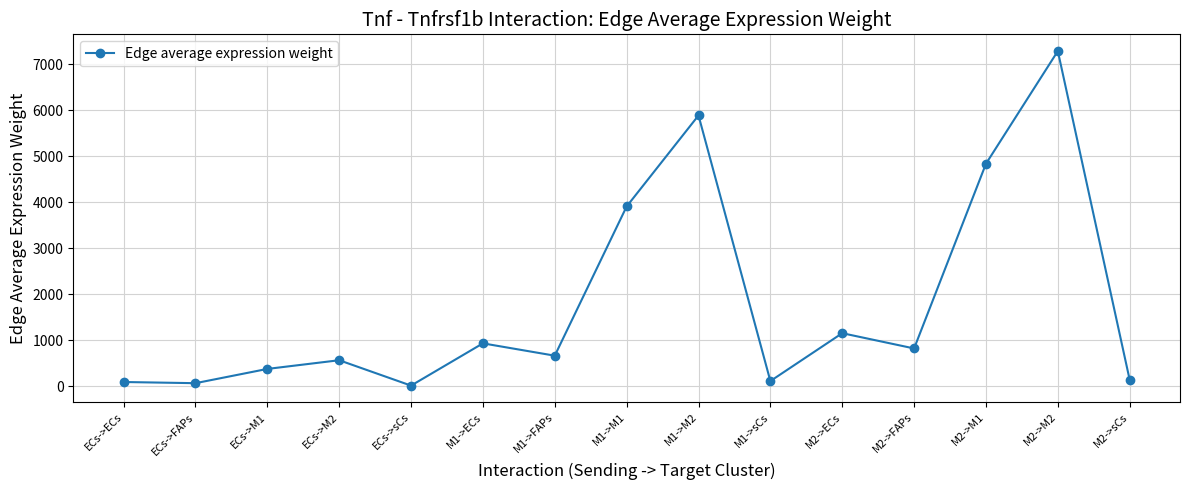

What is the approximate value at M2->ECs?

1151.1